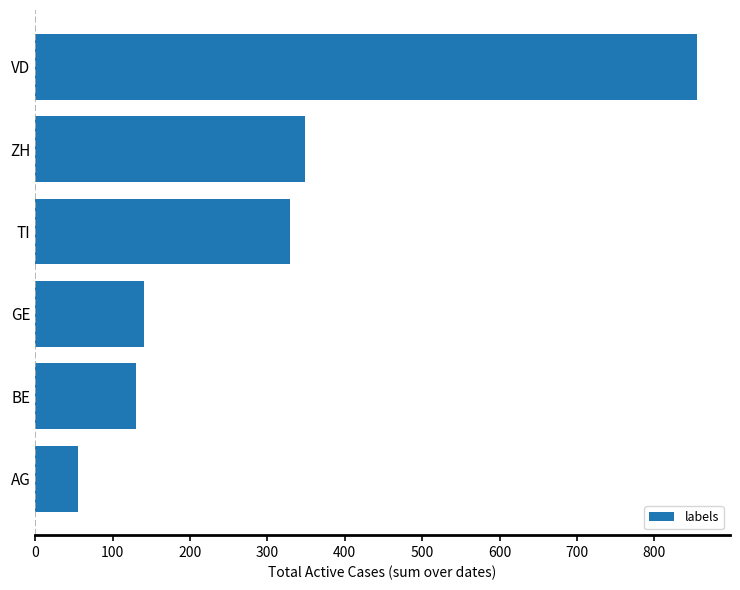

Count the number of data series in this chart.

1